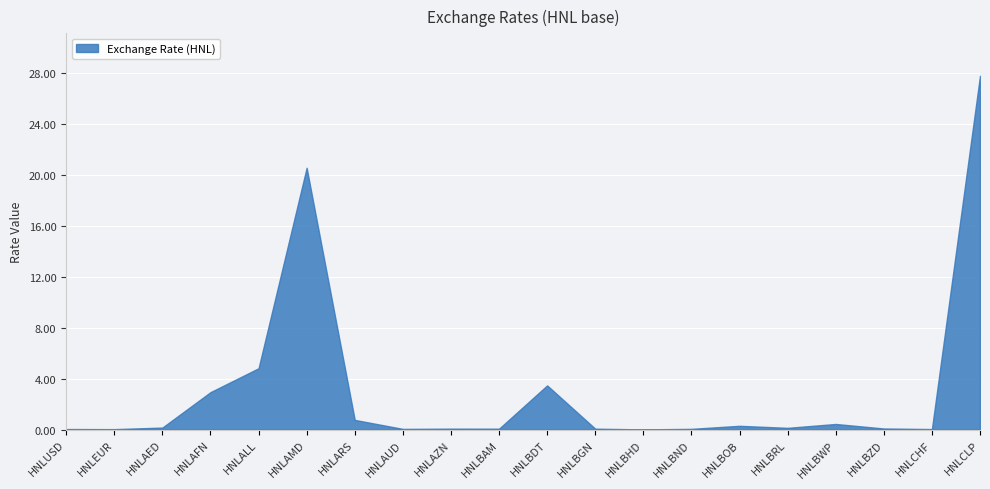

What is the difference between the maximum and minimum values?

27.7